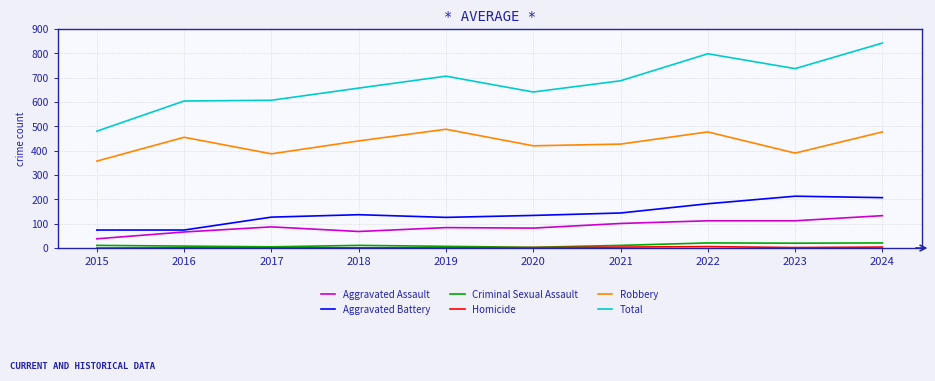

Which series has the widest spread of values?

Total